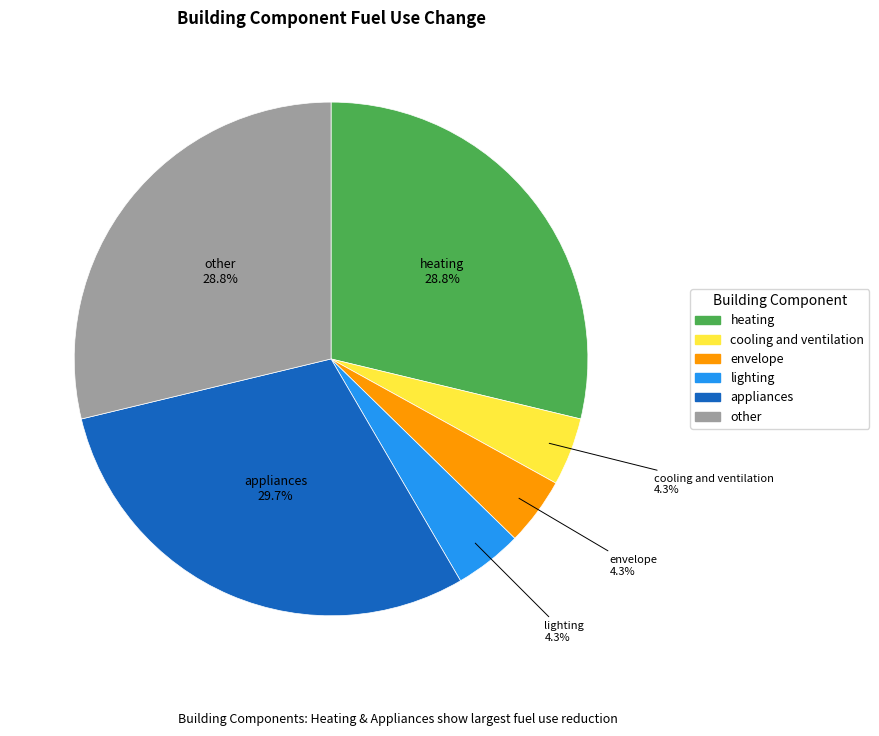

Does other represent more than half of the total?

No